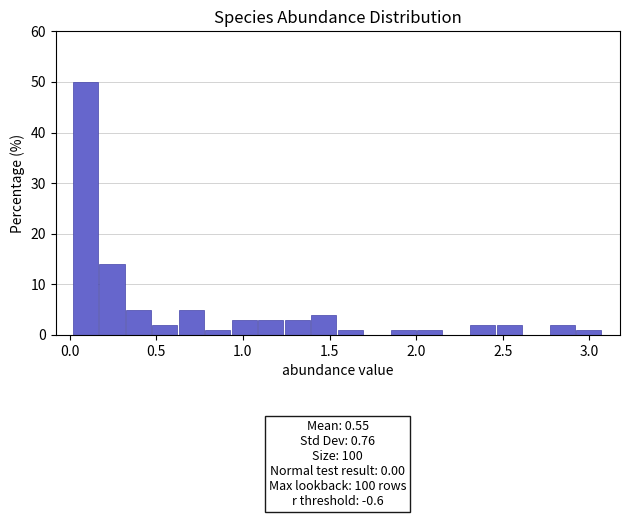

Read against the x-axis, roughly where is the centre of the tallest bar?

0.10